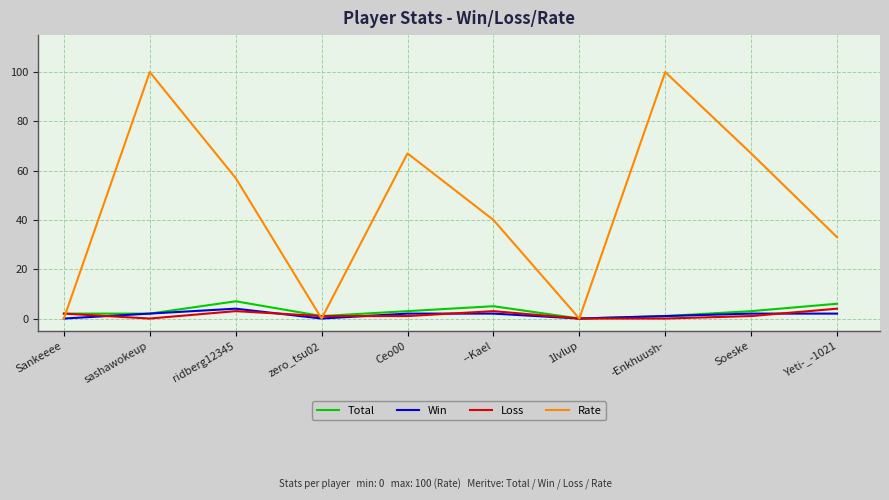

Which series has the largest total across all categories?

Rate